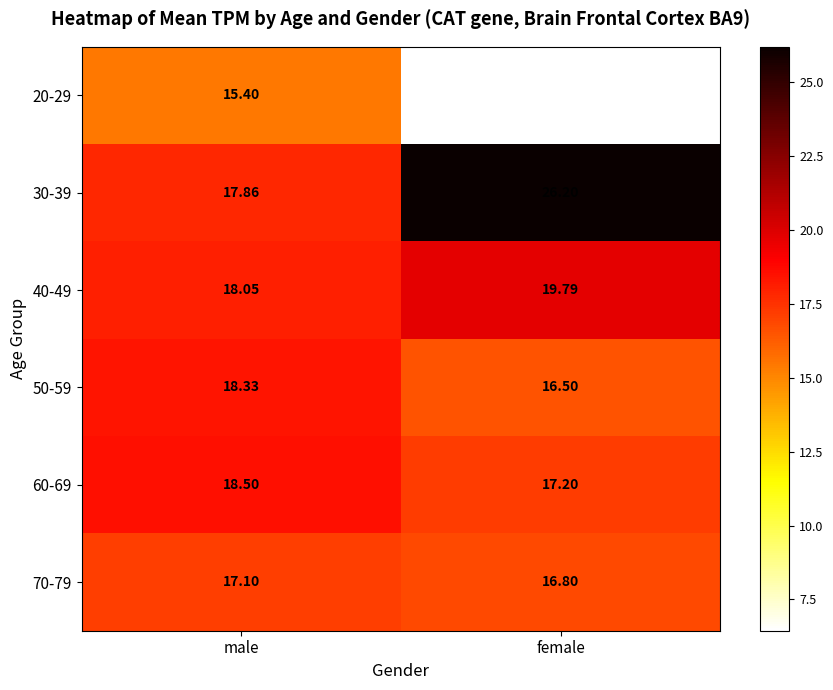

Between male and female, which series saw the biggest shift?

20-29